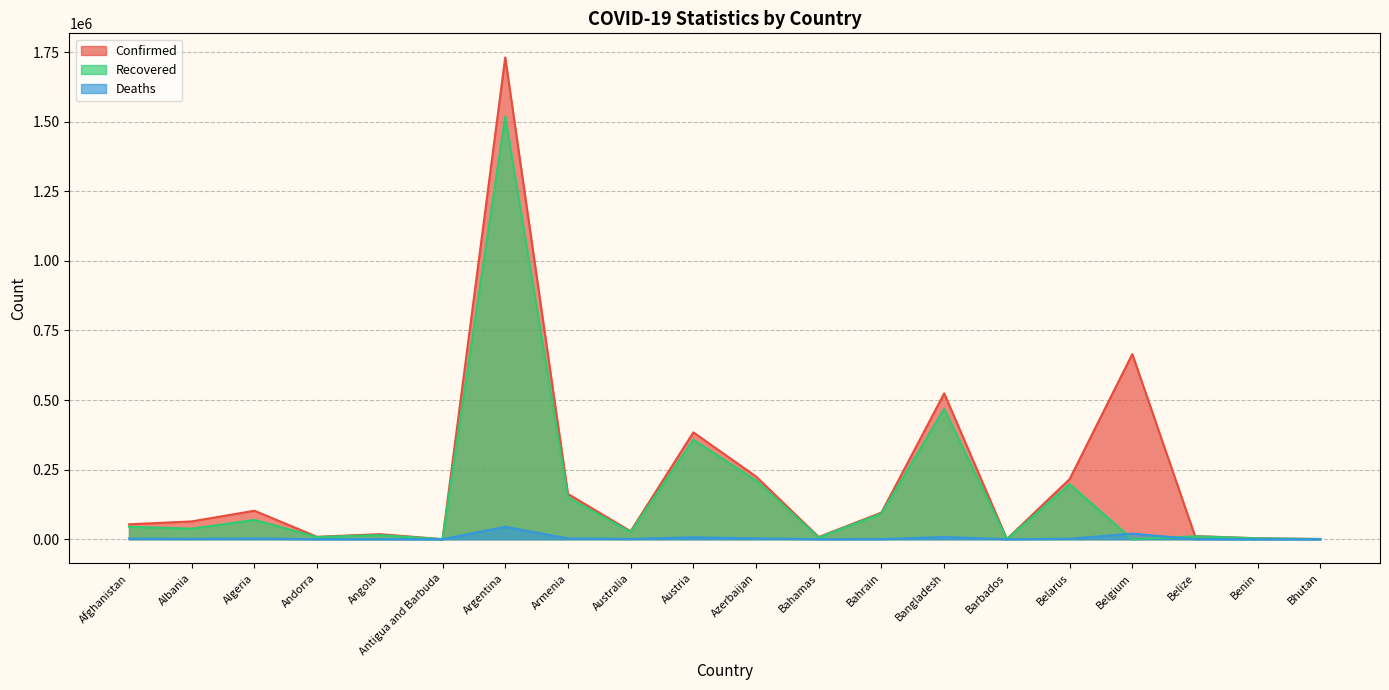

Rank the series by their maximum value, from highest to lowest.

Confirmed, Recovered, Deaths